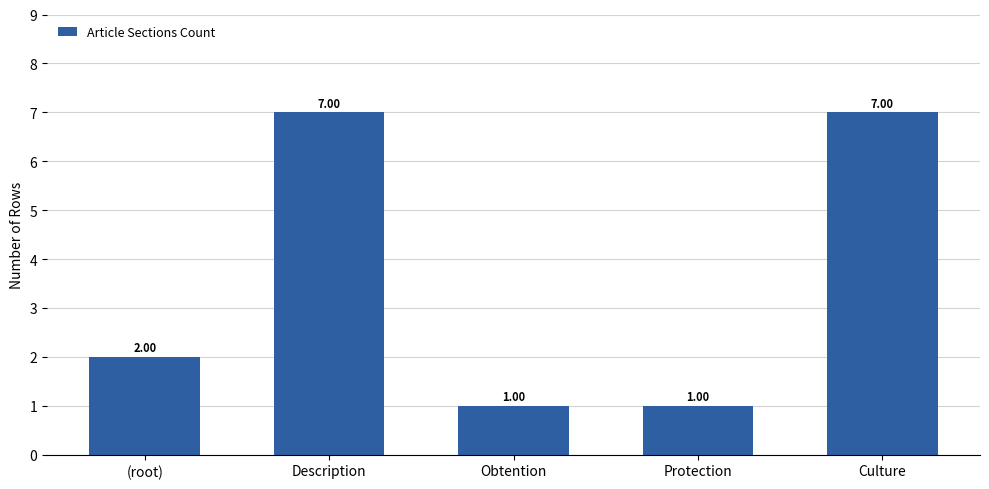

Which has a higher value, Obtention or Description?

Description